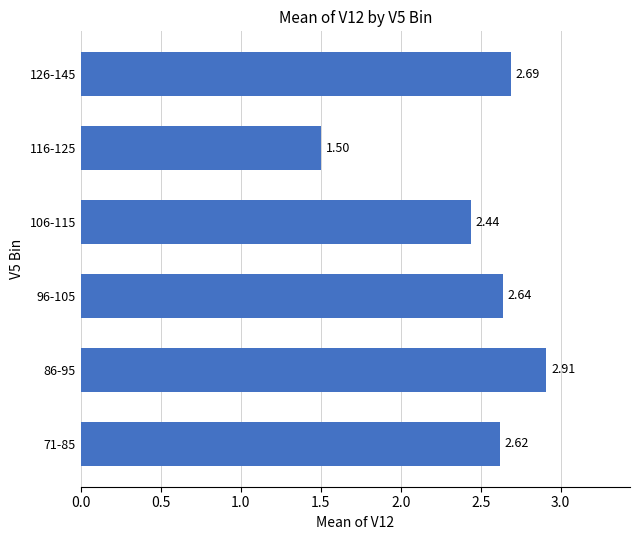

What is the difference between the maximum and minimum values?

1.4